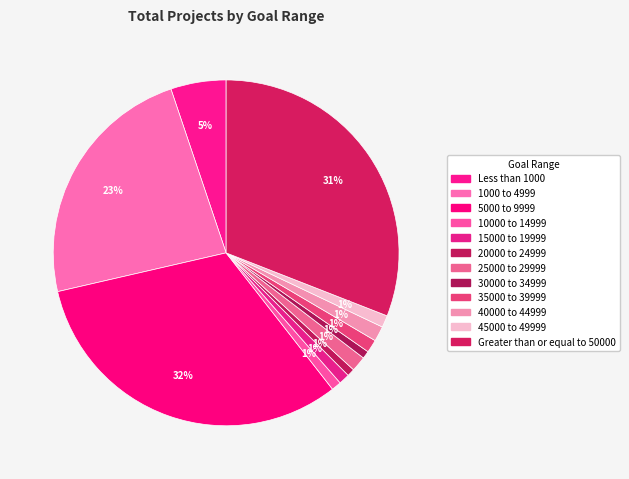

Does Greater than or equal to 50000 represent more than half of the total?

No